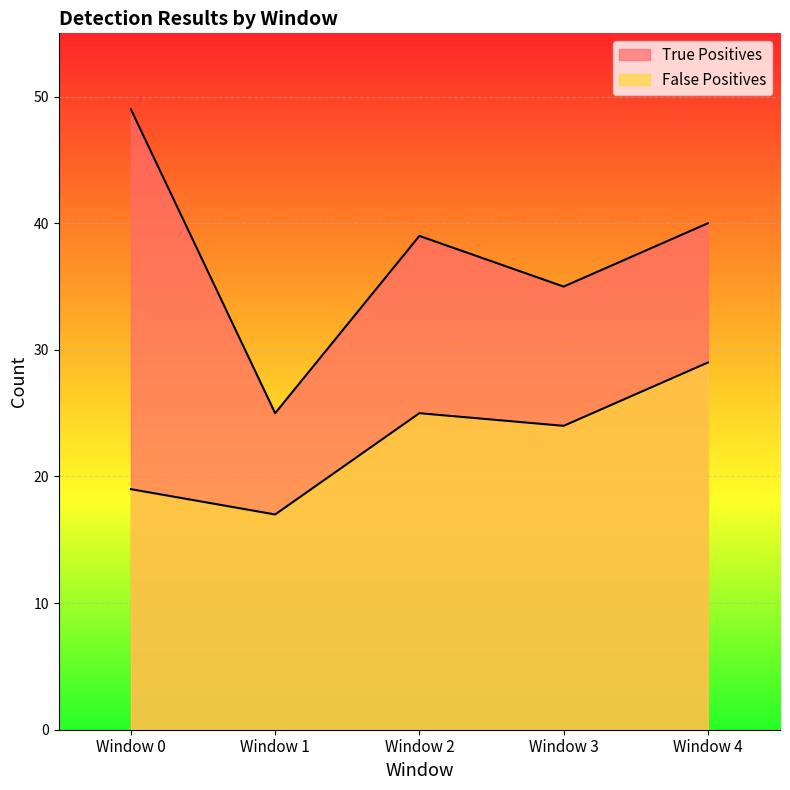

Where is the first local minimum for True Positives?

Window 1